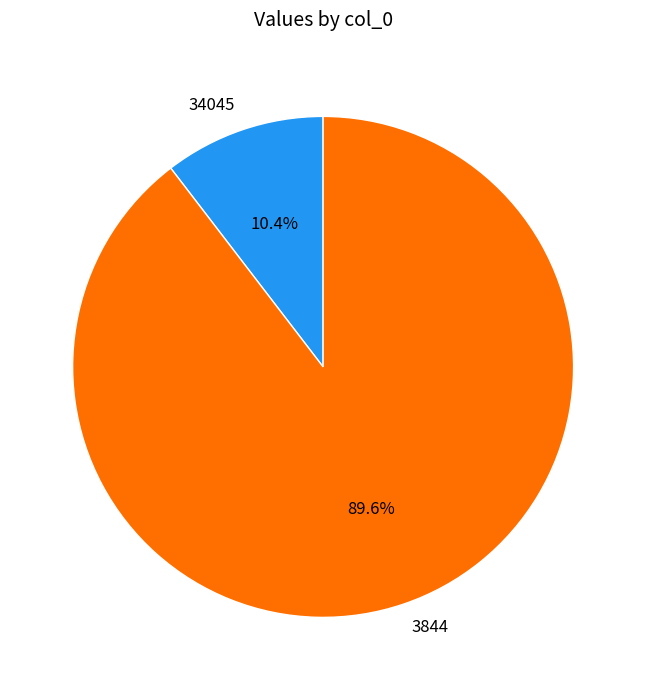

To the nearest percent, what is the average slice percentage?

50%